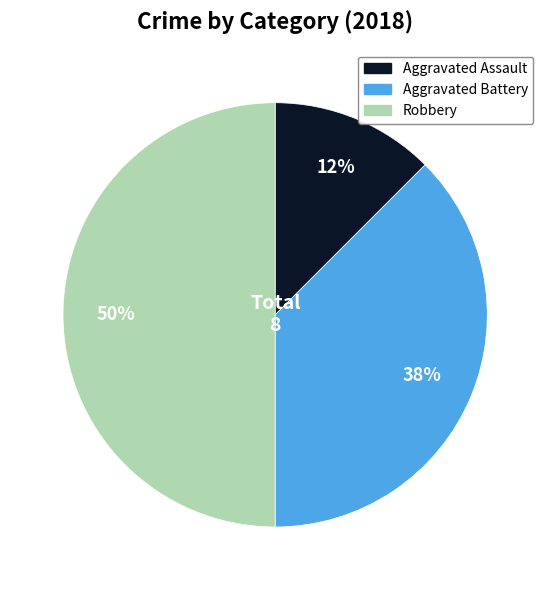

To the nearest percent, what is the average slice percentage?

33%